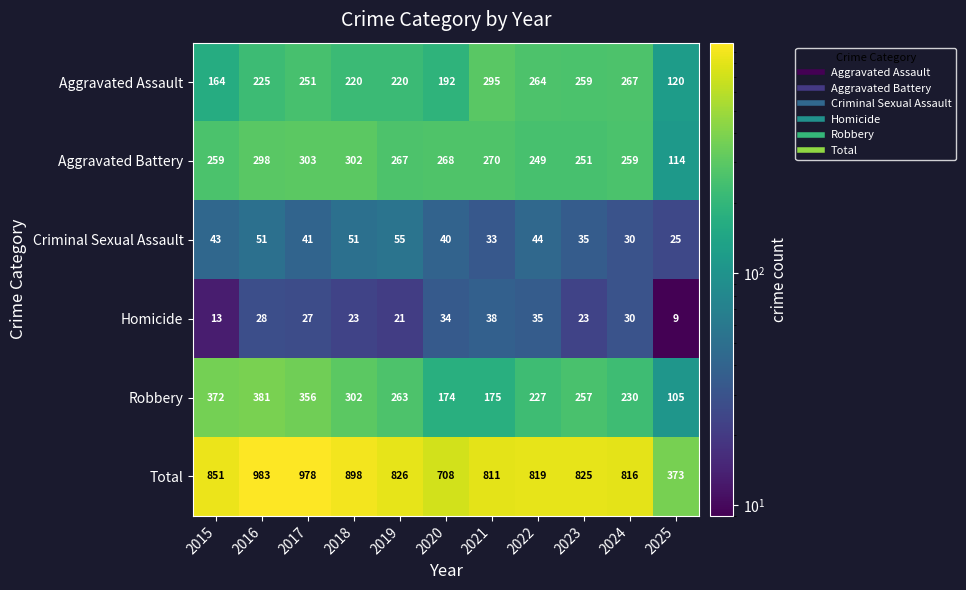

What is the greatest value displayed?

983